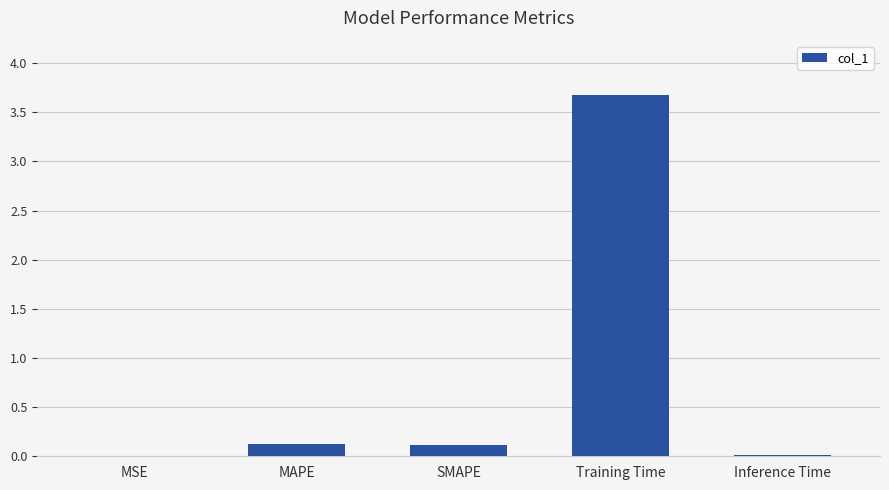

The chart shows a value of 3.7 at Training Time. True or false?

True